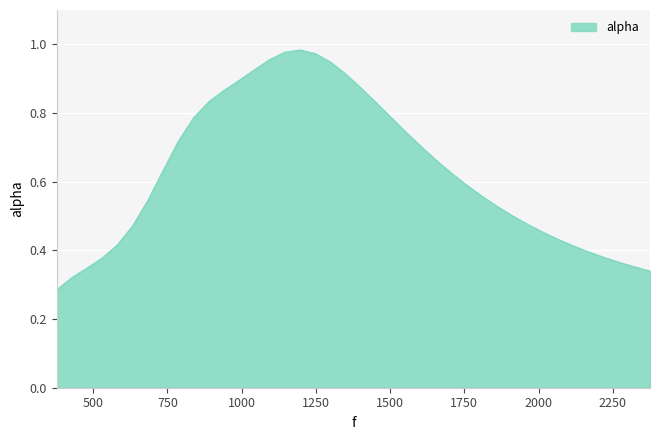

What is the difference between the maximum and minimum values?

0.7